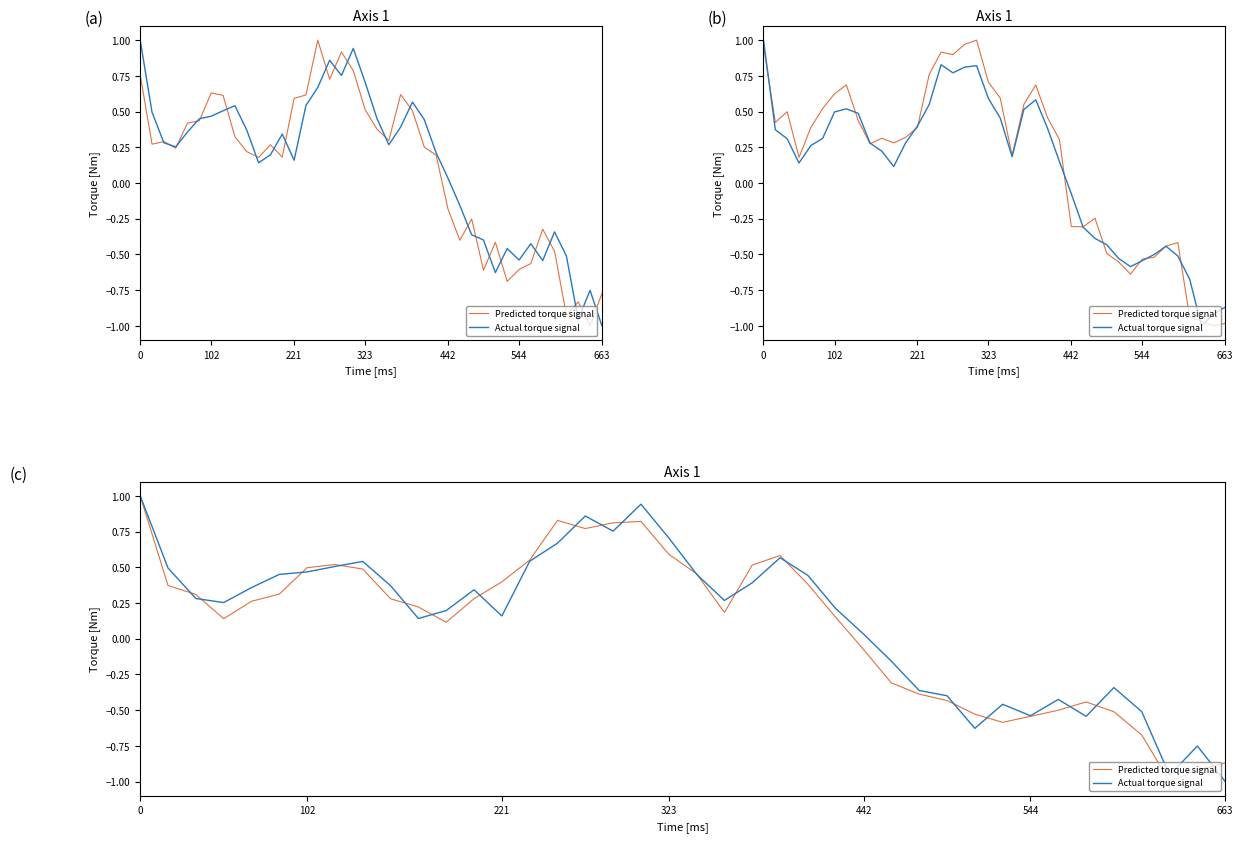

What is the total value across all series at 22?

0.9